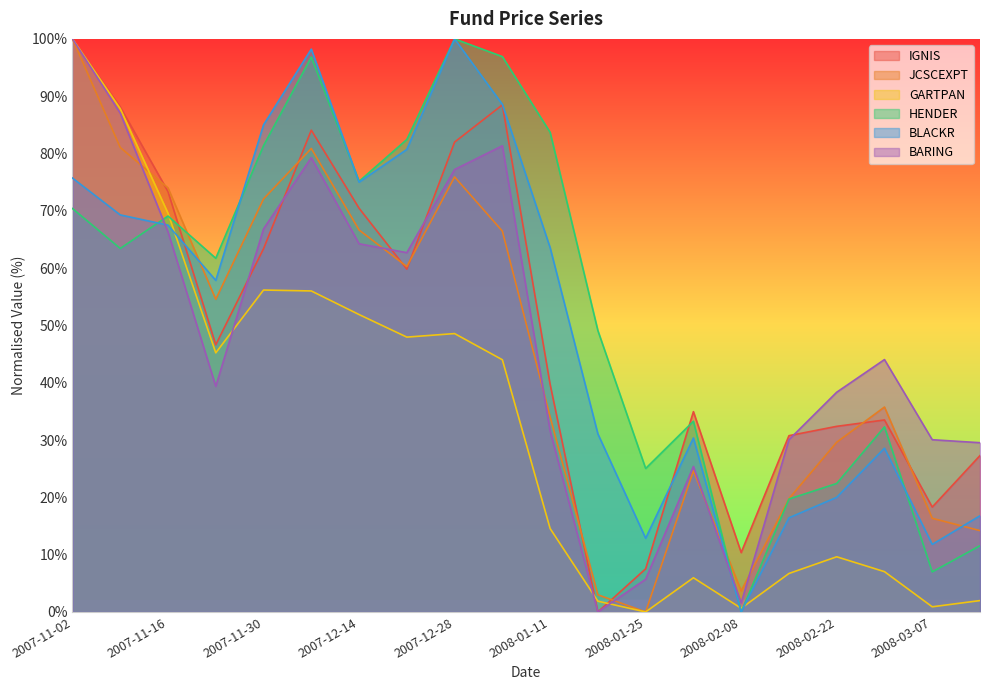

What is the label of the 3rd point from the left?

2007-11-16